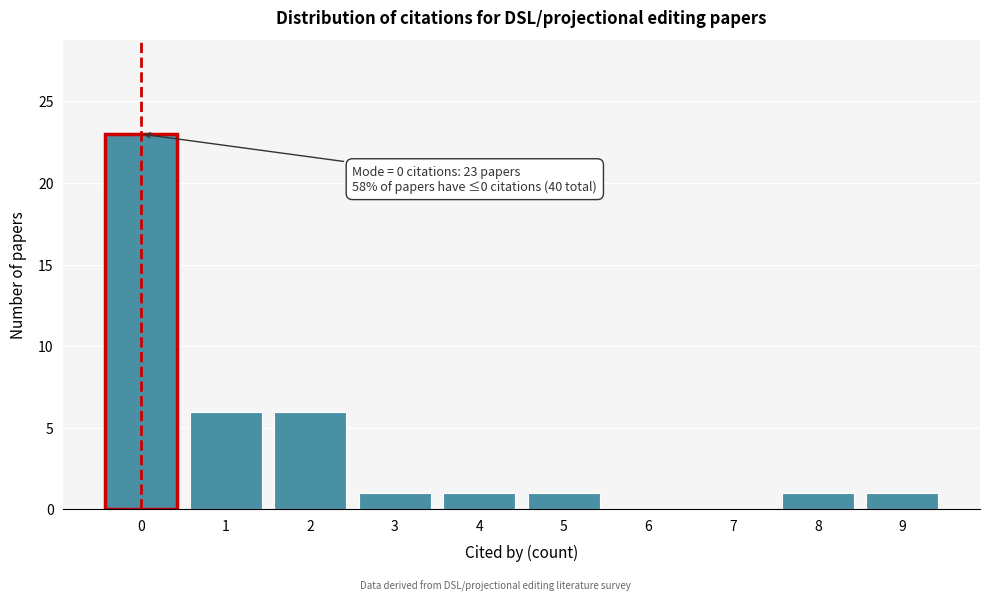

Over which range of the x-axis is the bar tallest?

-0.5 to 0.5